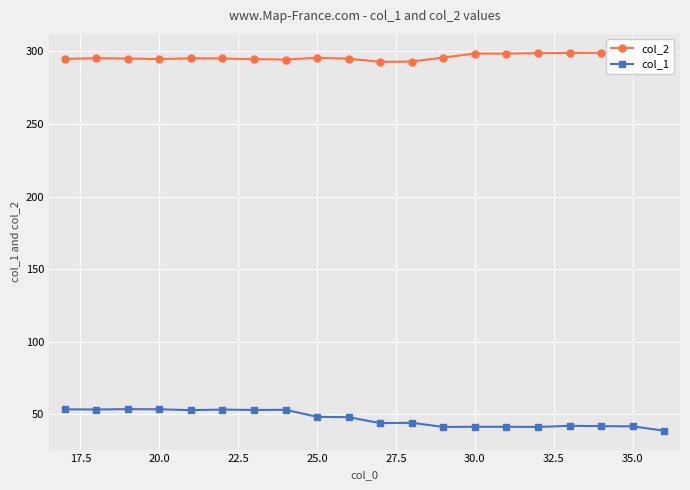

What are all the series names shown in the legend?

col_2, col_1